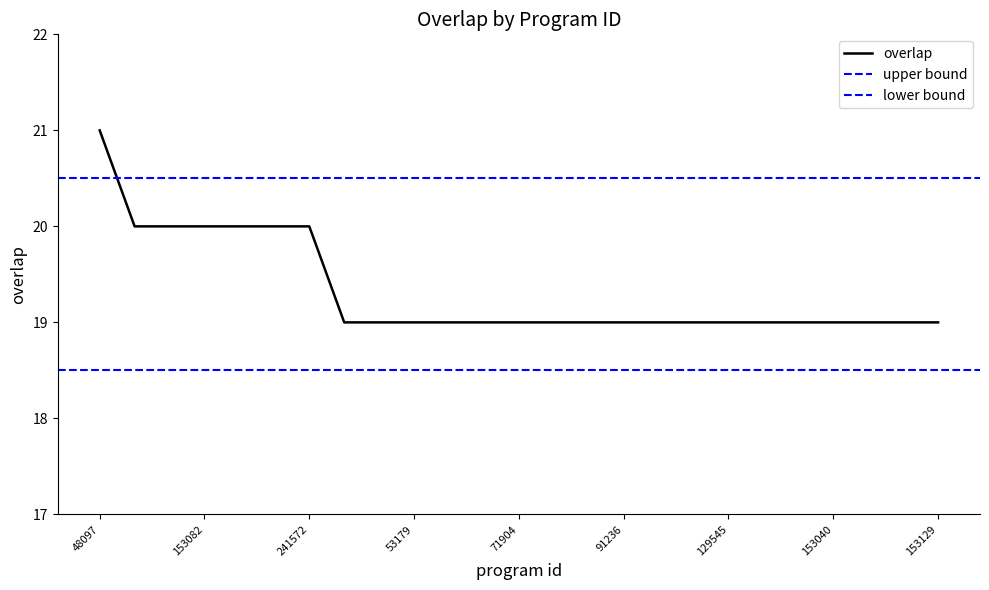

What is the label of the 15th point from the right?

53726